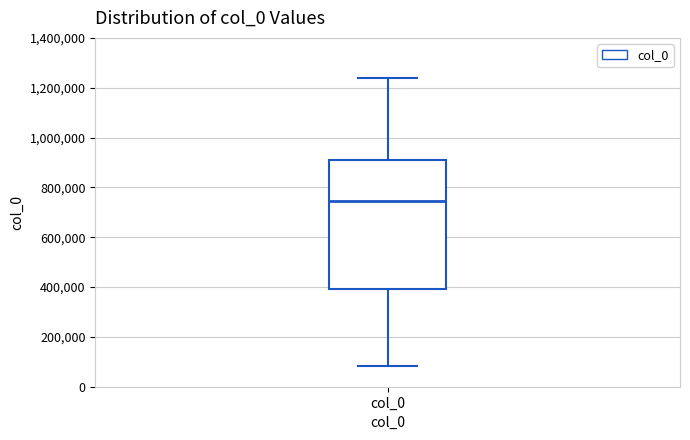

Transcribe this box plot: give where the median line is, the range the box spans, and where the two whiskers end, as read against the y-axis. The values are not printed on the chart, so give them approximately, as read against the axis.

median 740000, box 400000 to 920000, whiskers 80000 to 1240000